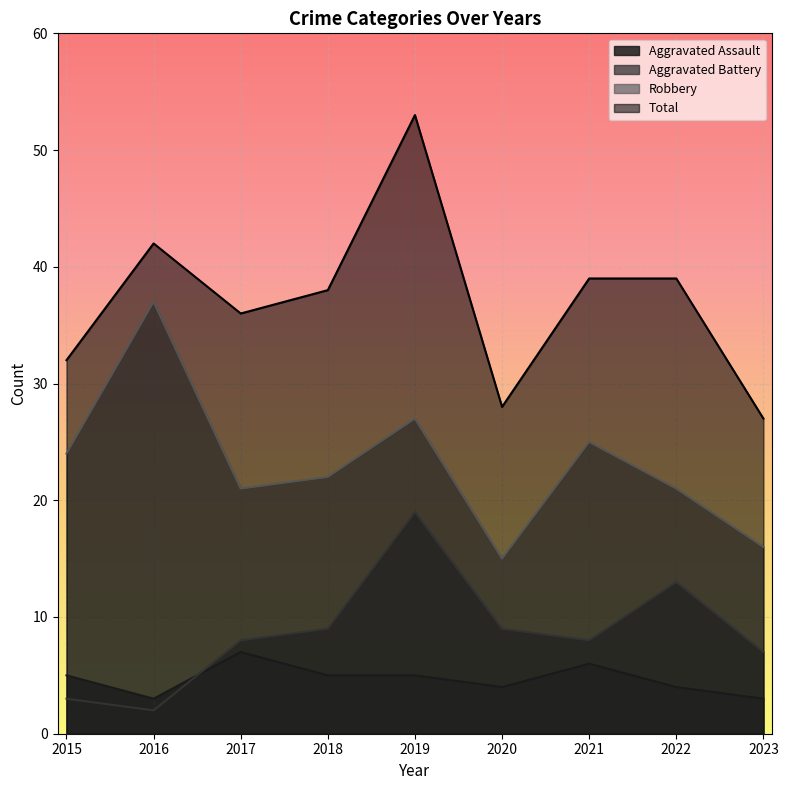

Which series has the widest spread of values?

Total